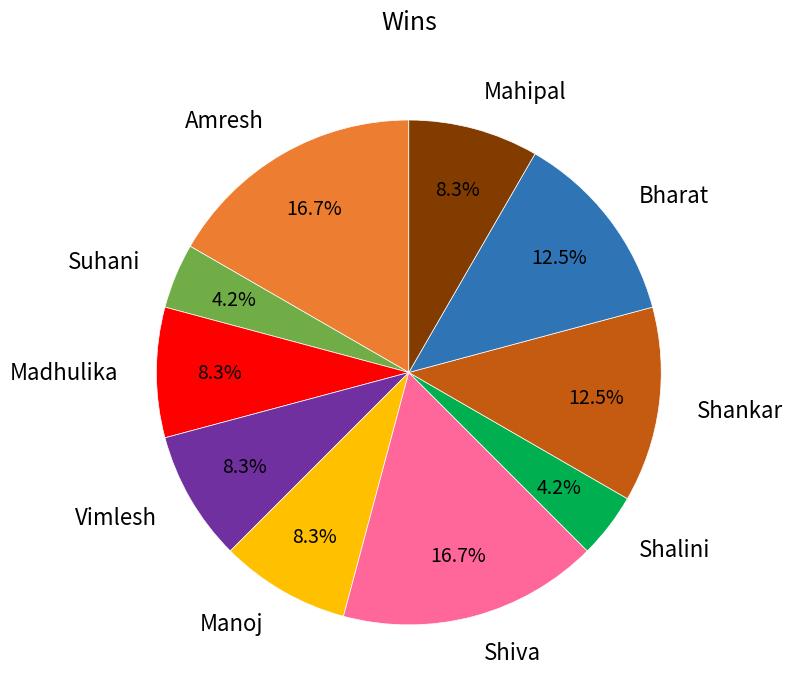

To the nearest percent, what portion does Manoj represent?

8%